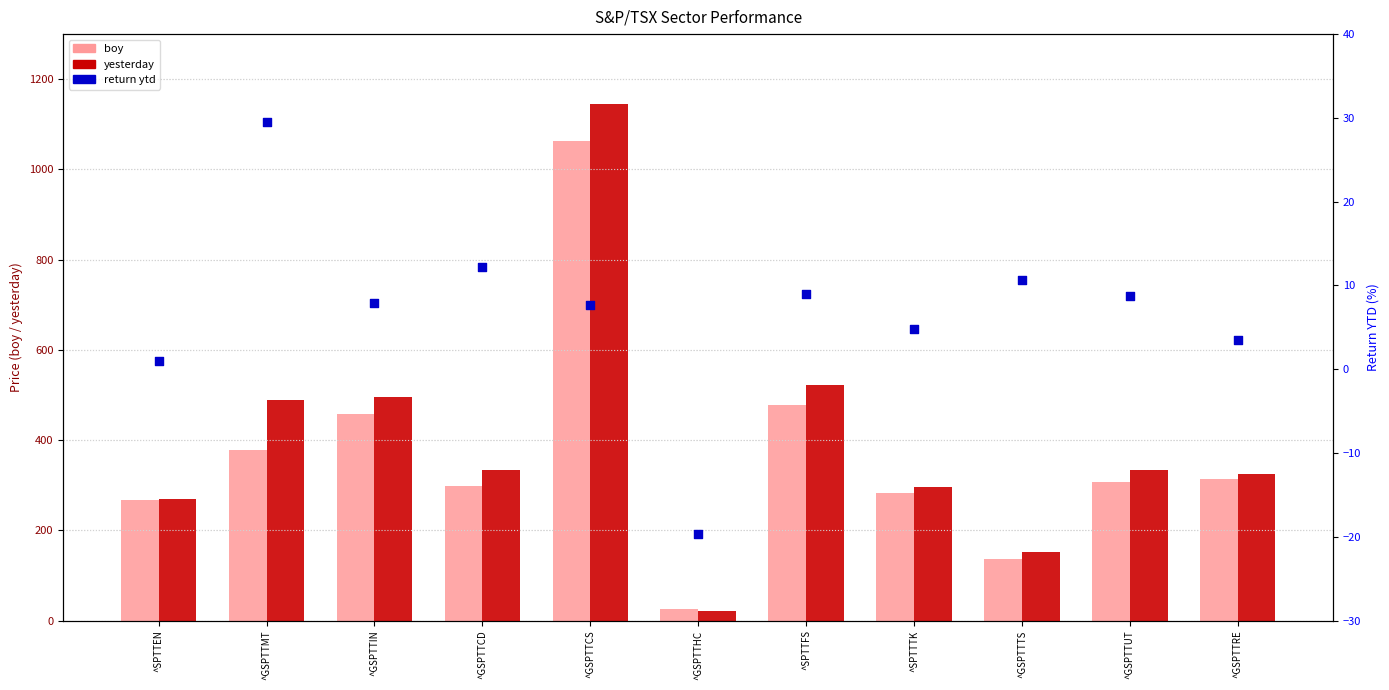

Which series has the largest Y range (max minus min)?

yesterday